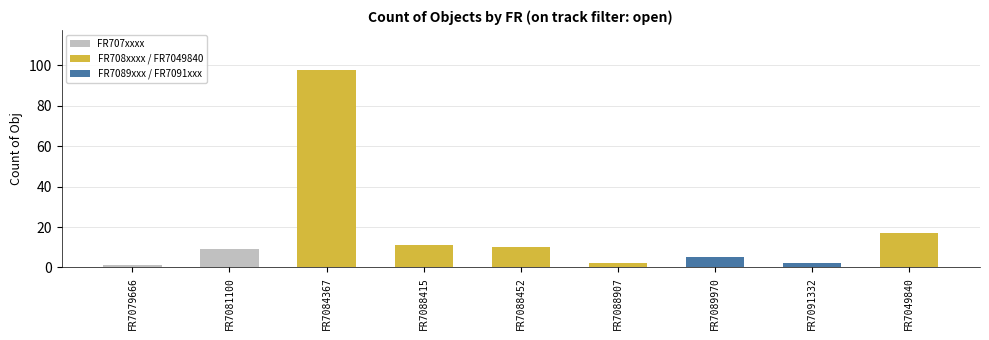

What is the difference between the maximum and second lowest values?

96